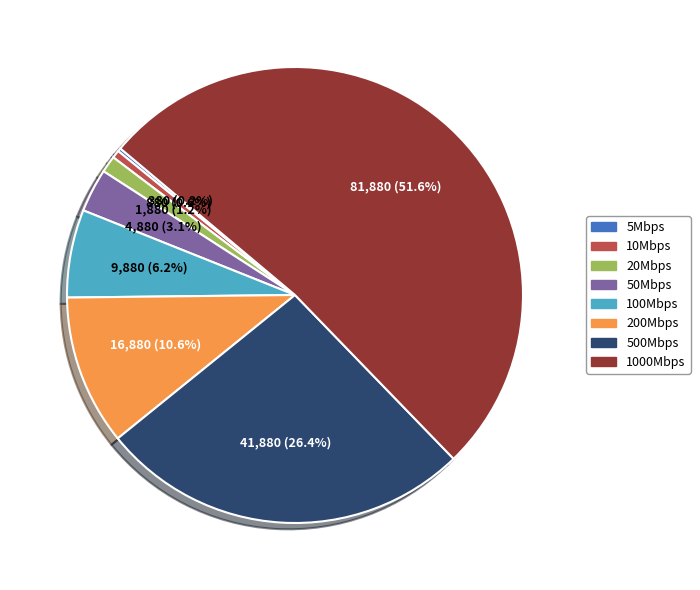

Is it true that 1000Mbps is 65% of the pie?

False